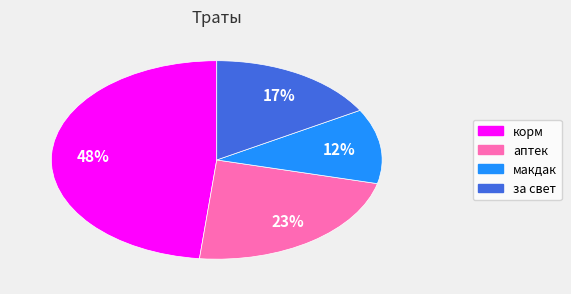

What is the ratio of the value at аптек to the value at макдак?

1.9